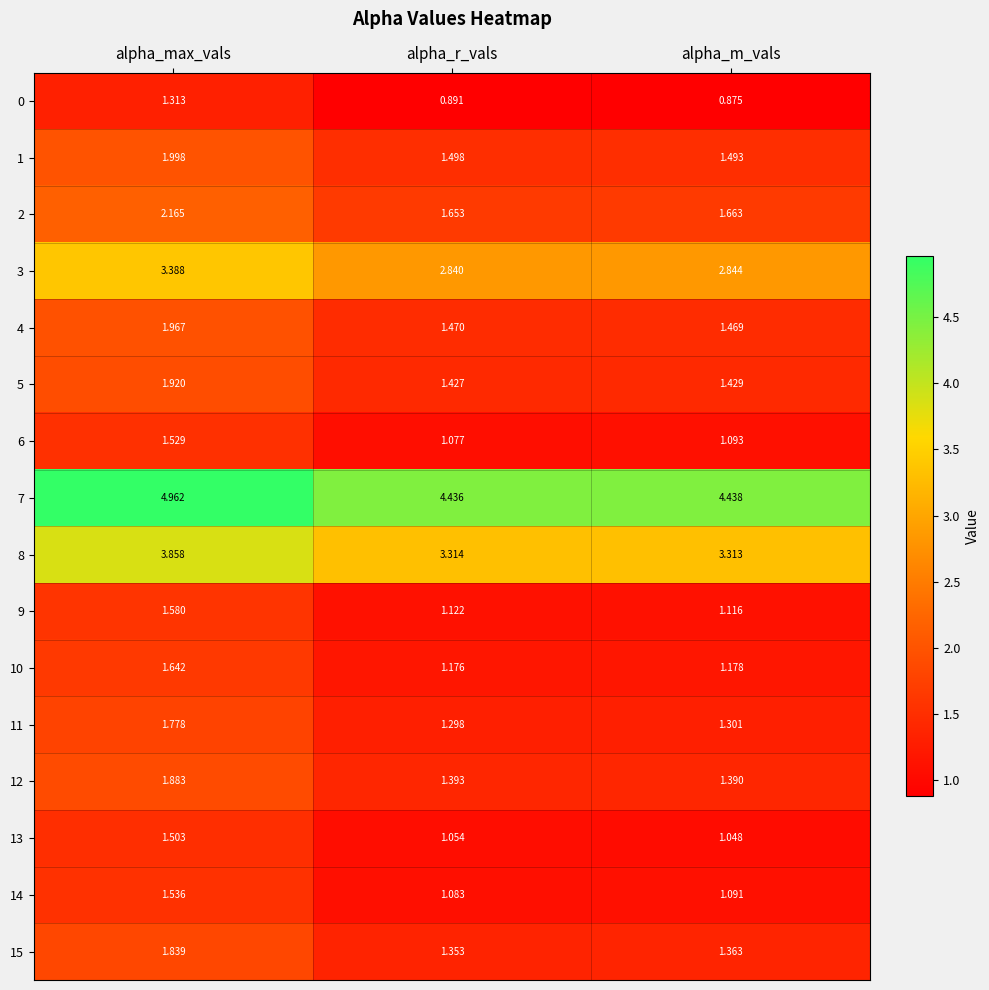

At which label is 15 closest to 1?

alpha_r_vals